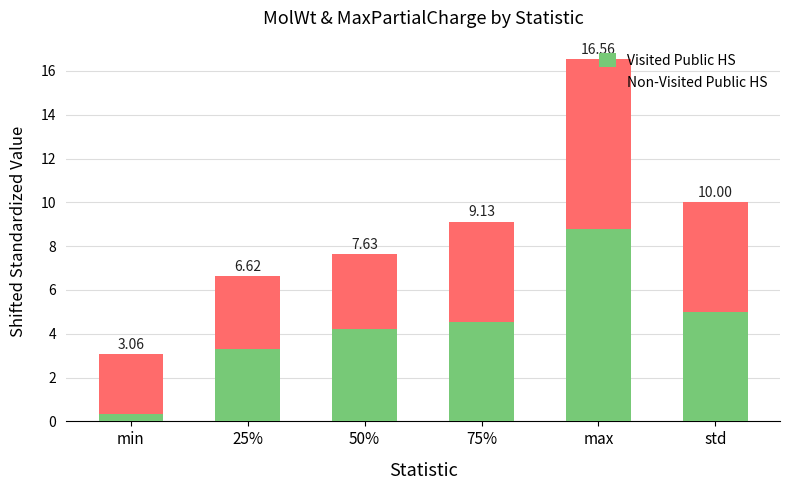

Does the chart contain any negative values?

No